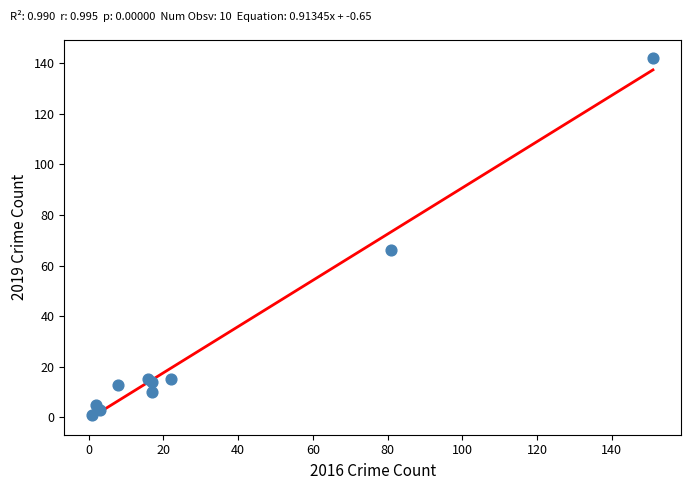

What Y value in the scatter plot is closest to 71?

66